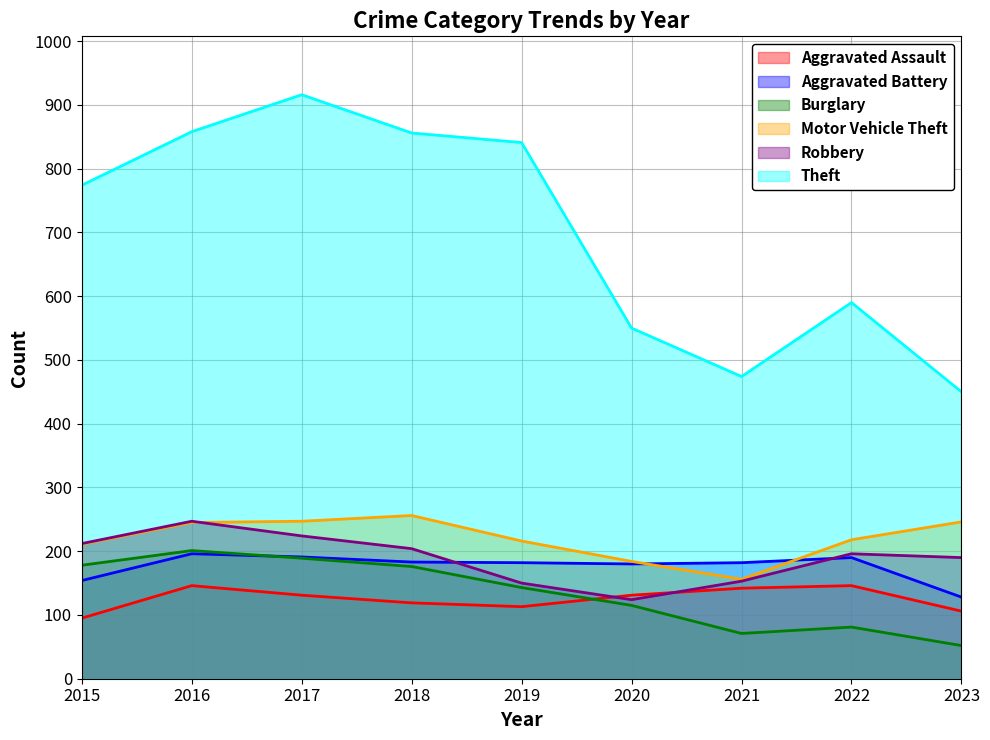

What is the value of the Aggravated Battery point at the 4th from the left?

183